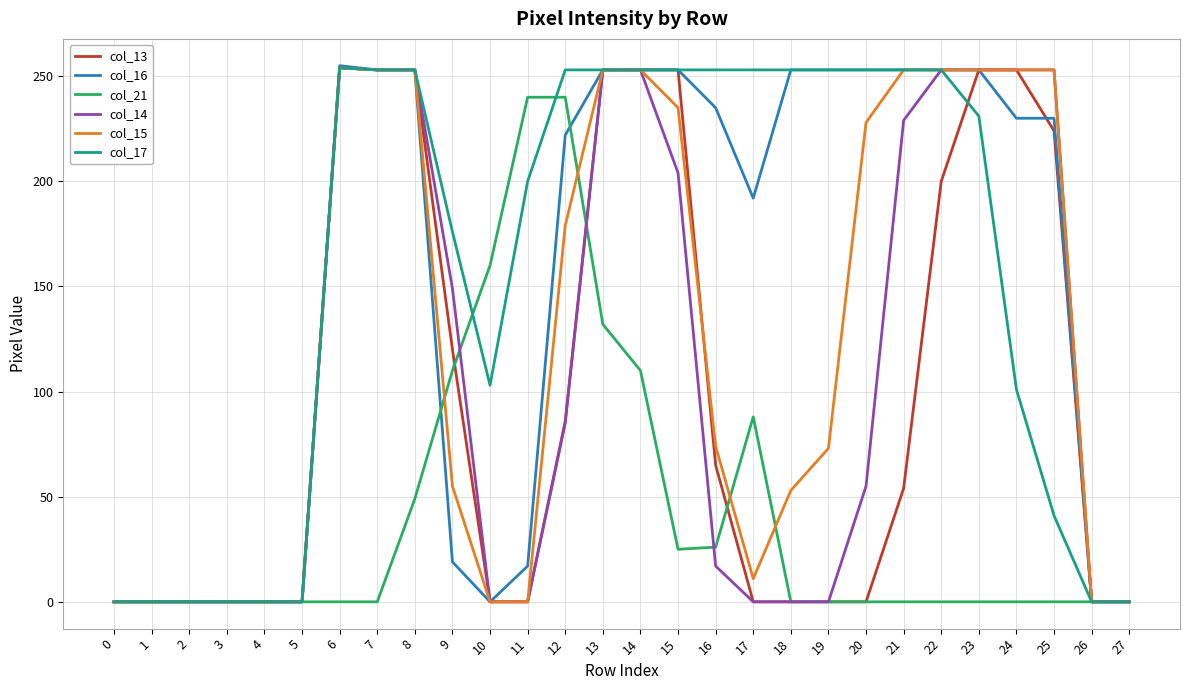

How many lines are shown in the chart?

6